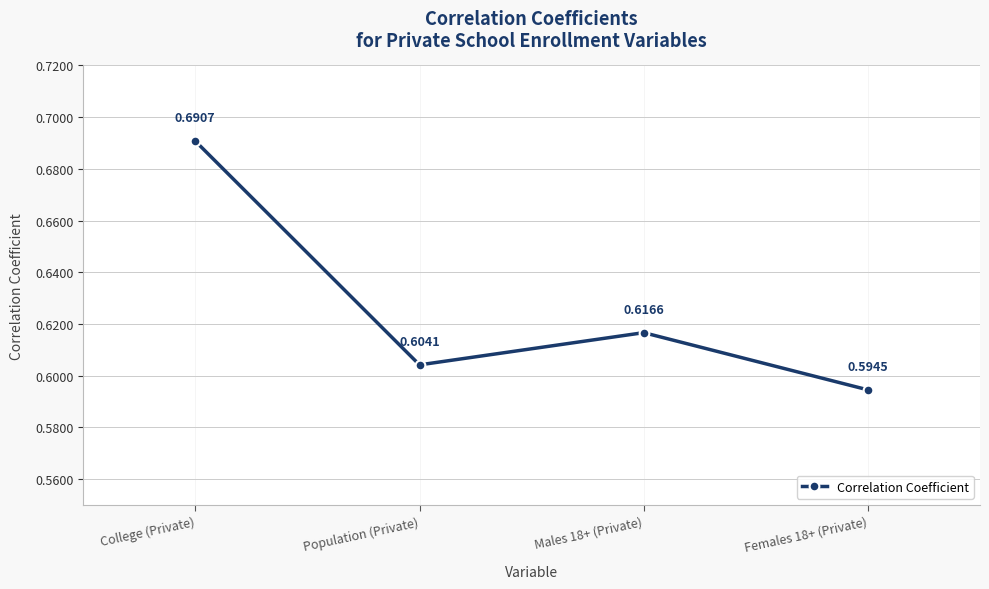

What is the sum of all values?

2.5